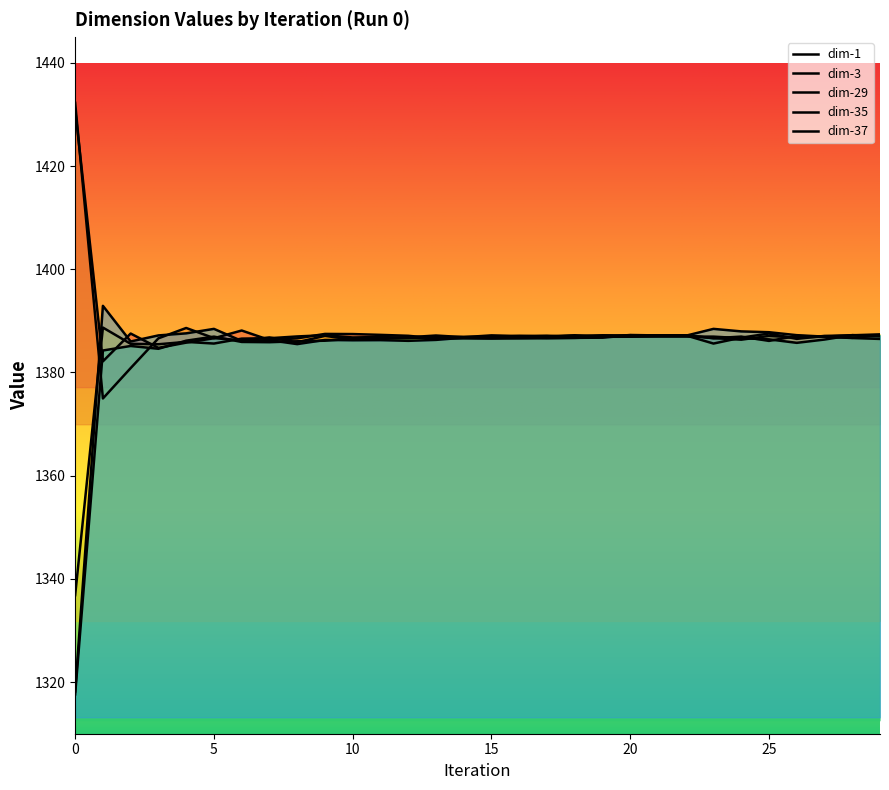

What is the average value of the dim-1 series?

1388.1